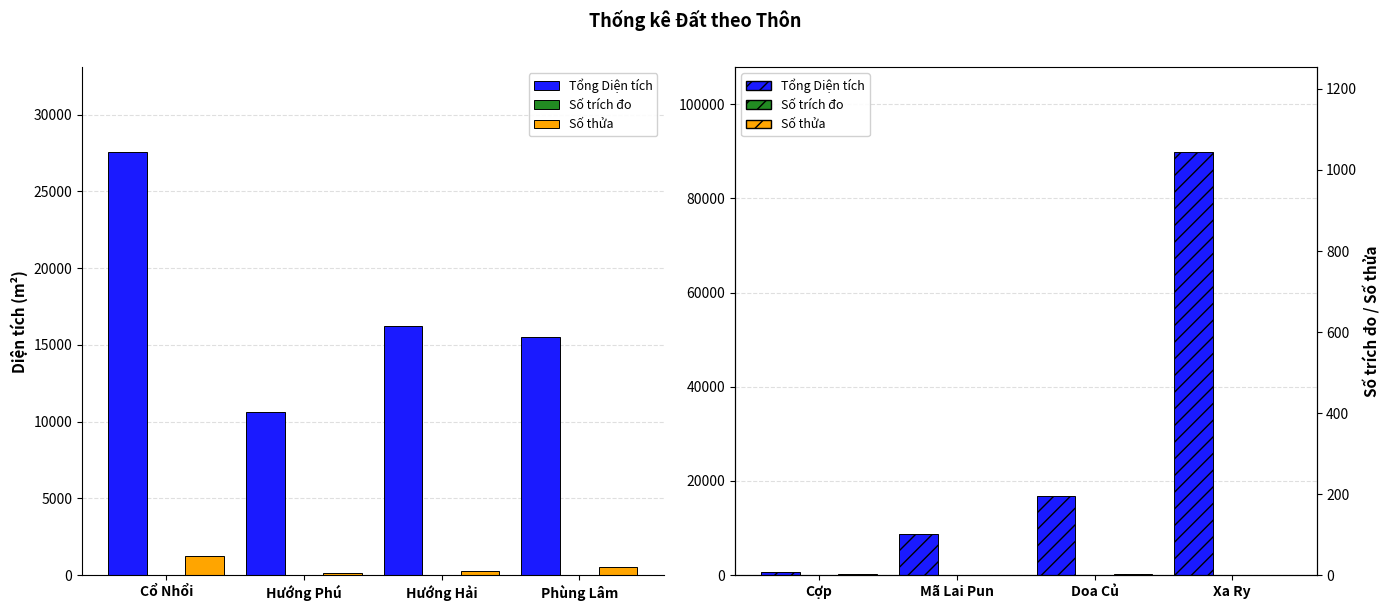

The value of Số trích đo at Doa Củ is 1.0. True or false?

True